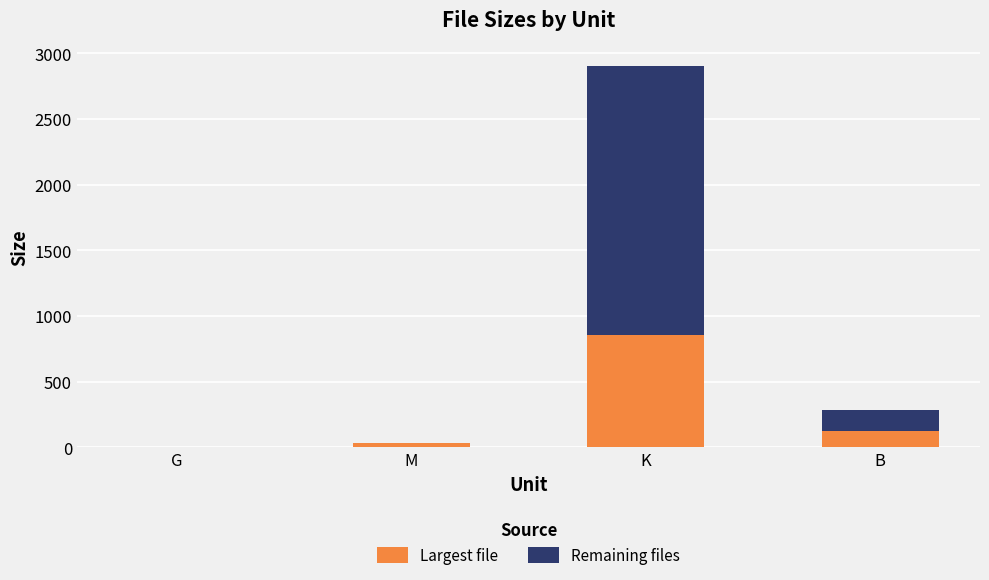

Reading left to right, list the values for the Largest file series.

G=3.0	M=33.1	K=858.3	B=124.0